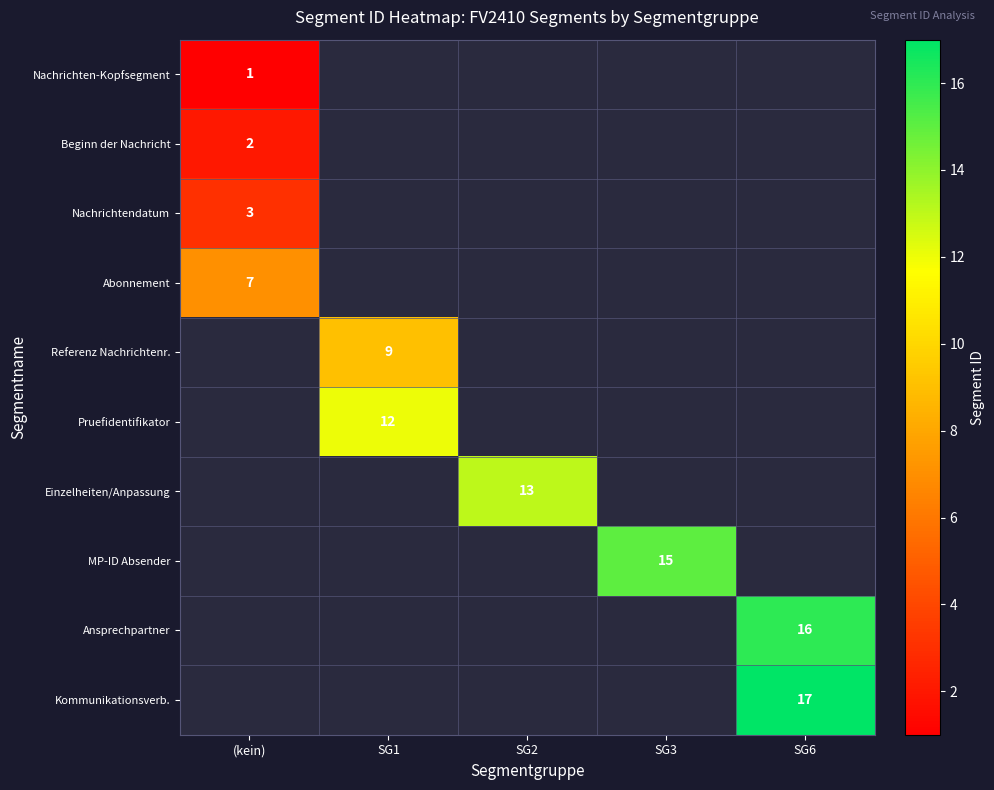

The value of MP-ID Absender at SG3 is 6. True or false?

False